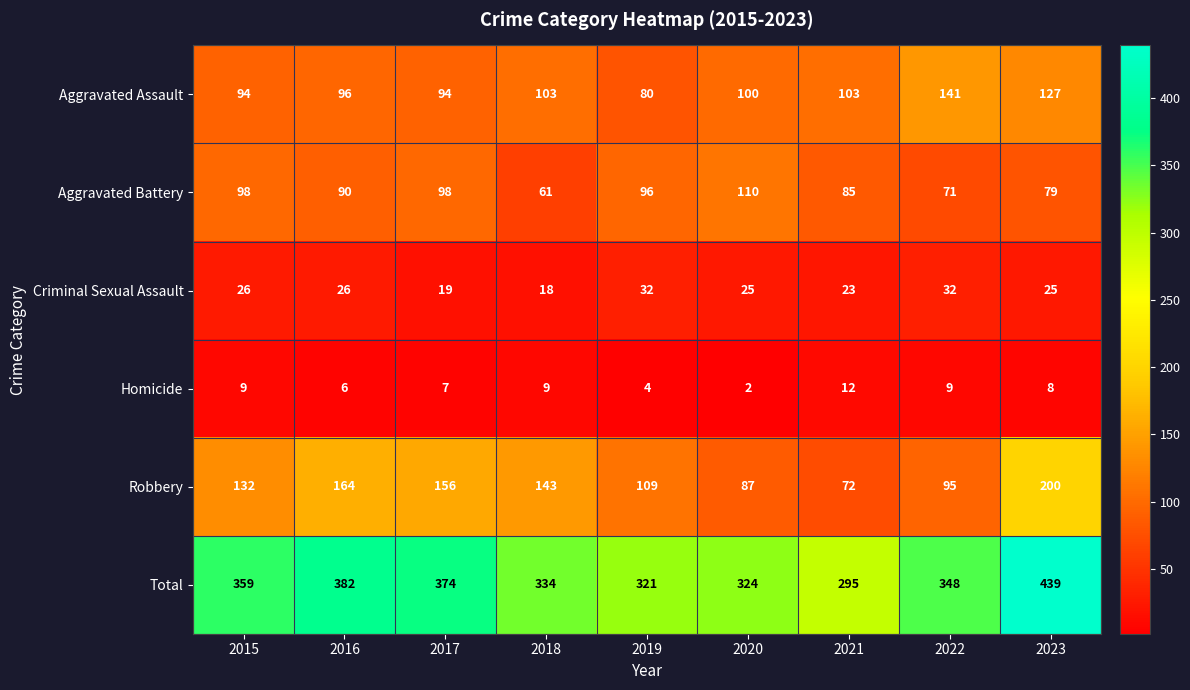

Rank the series by their maximum value, from lowest to highest.

Homicide, Criminal Sexual Assault, Aggravated Battery, Aggravated Assault, Robbery, Total